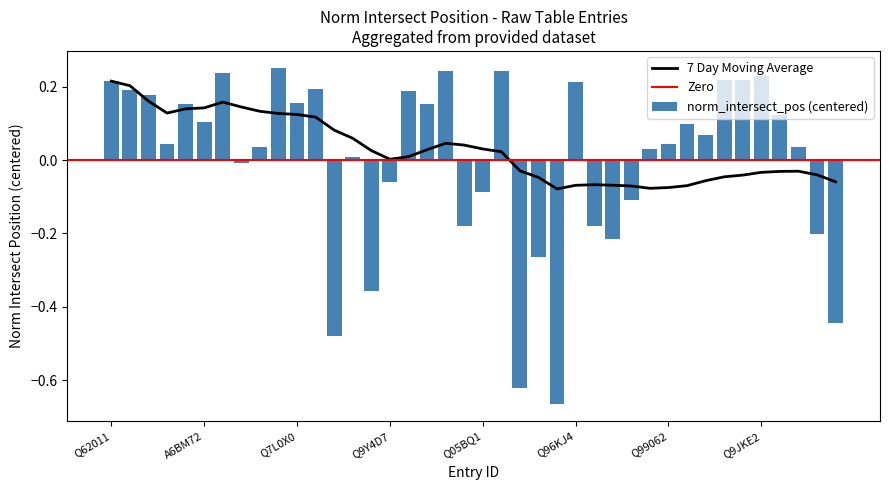

How many positive values does the 7day_moving_avg series have?

22